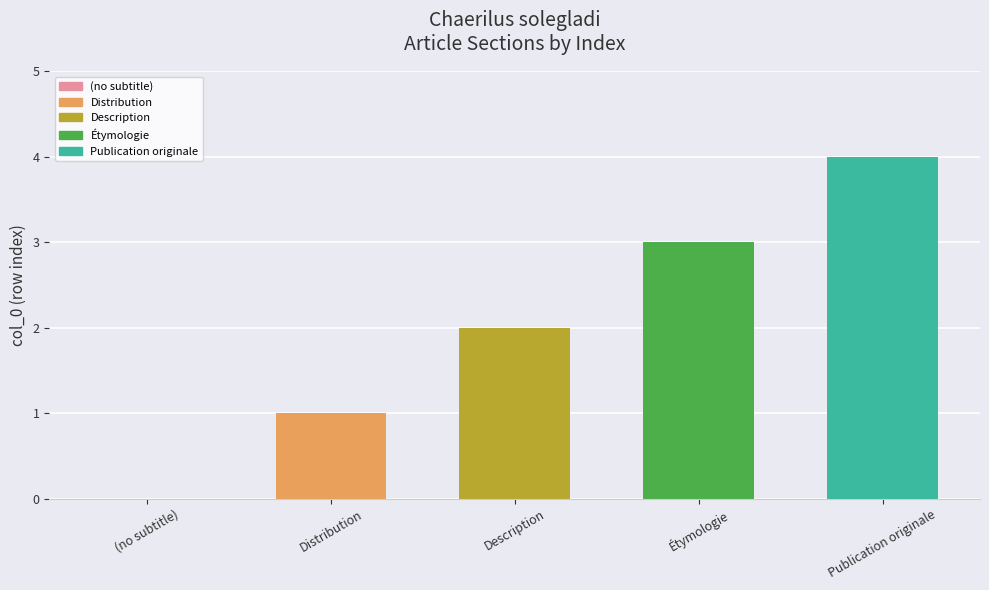

Which category has the highest value across all series?

Publication originale